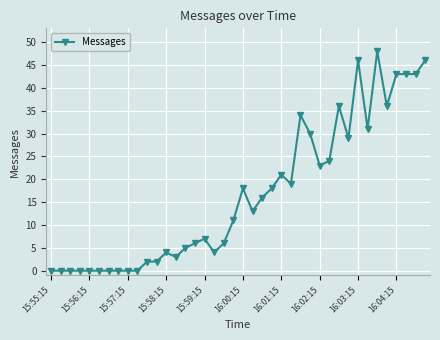

What is the difference between the maximum and minimum values?

48